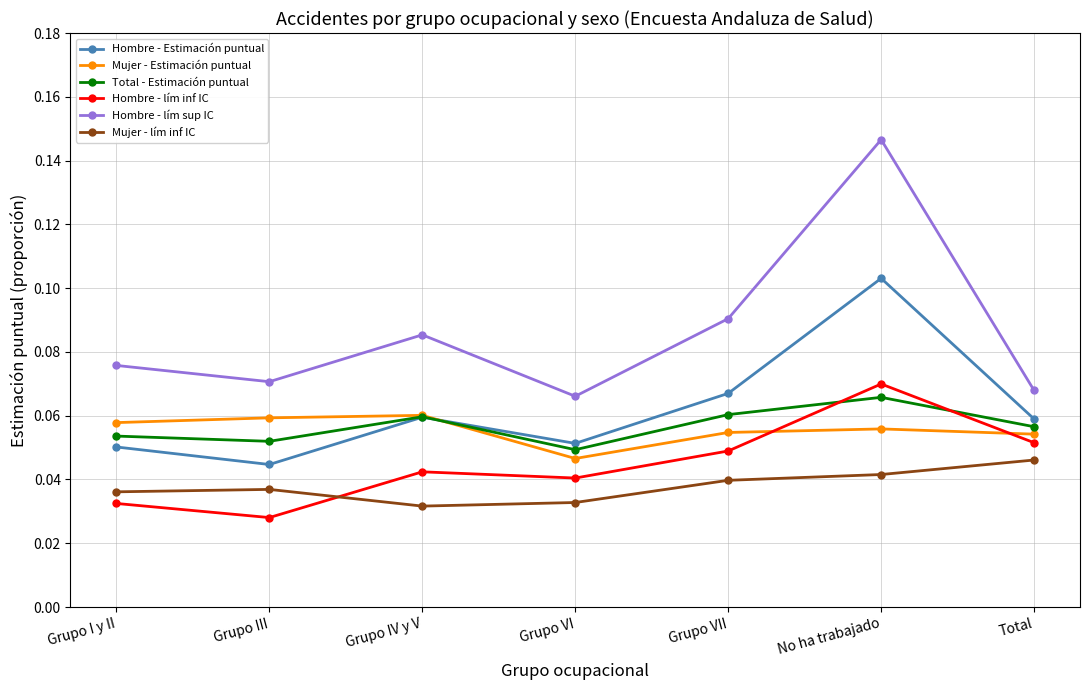

Is it true that Hombre - Estimación puntual equals 0.0 at Total?

False